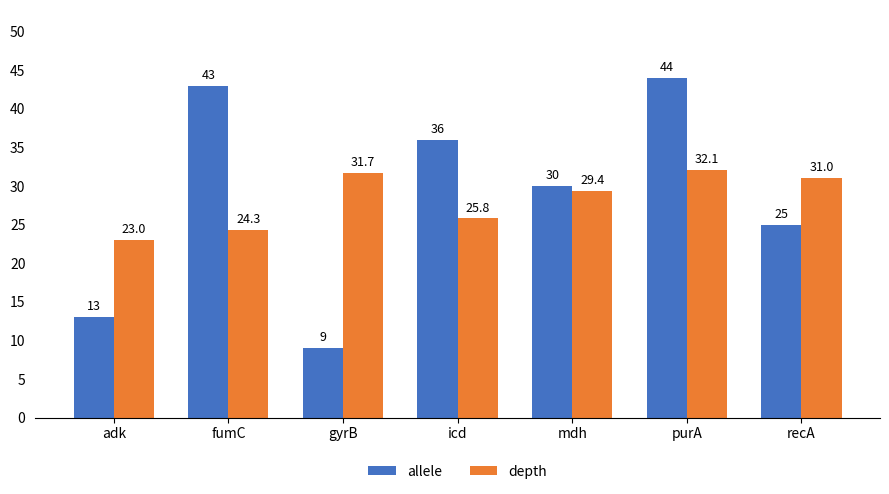

What is the label of the 2nd bar from the right?

purA